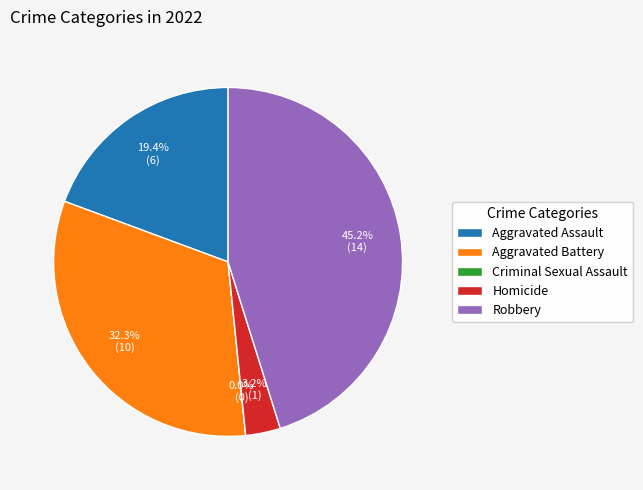

To the nearest percent, what percentage of the pie is Homicide?

3%